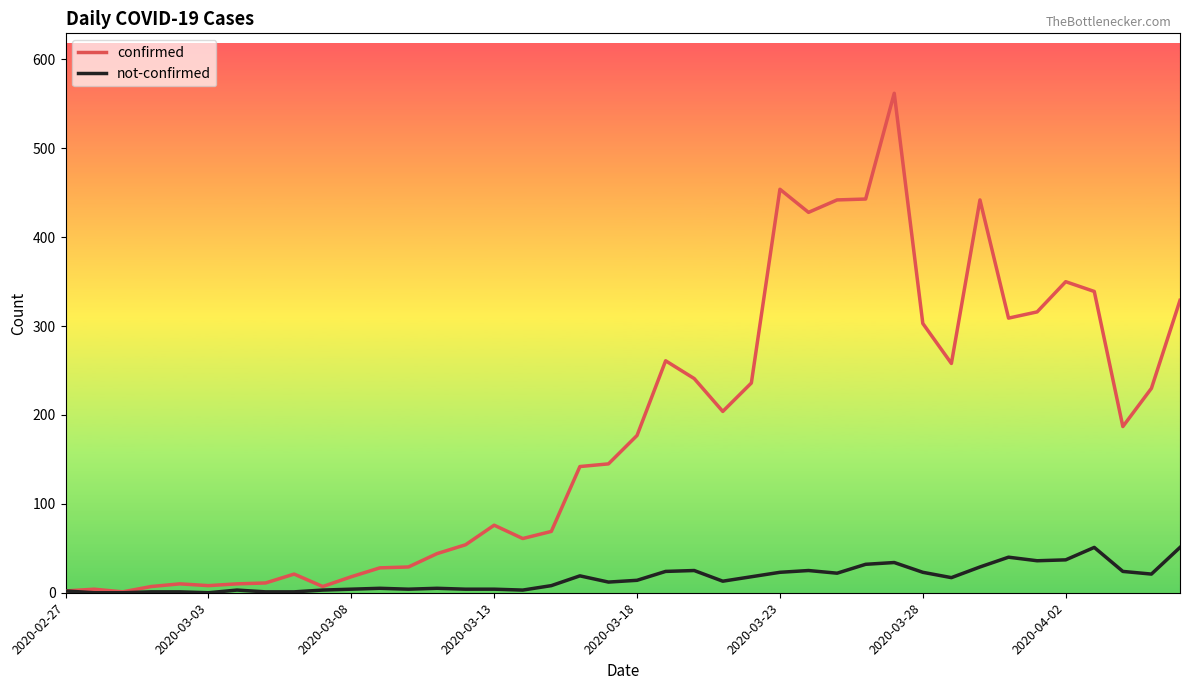

Which series has the largest range (max minus min)?

confirmed